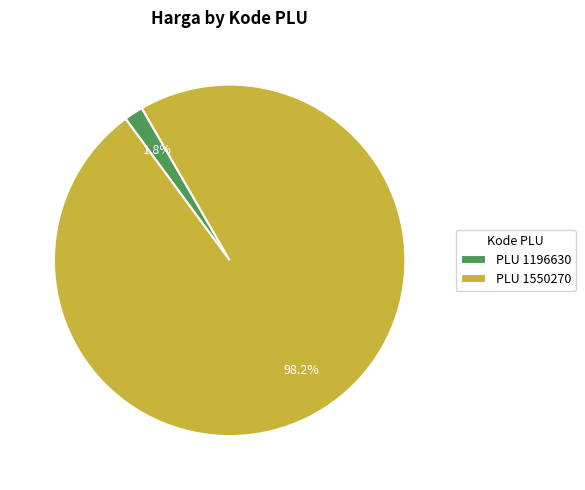

Rank the categories by value from highest to lowest.

PLU 1550270, PLU 1196630